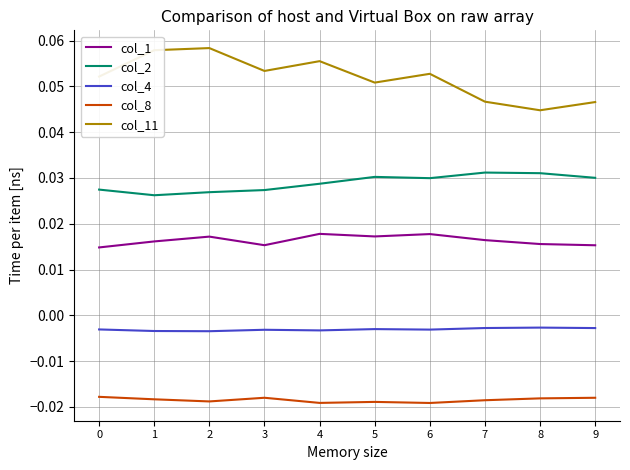

Rank the series at 2 from lowest to highest value.

col_8, col_4, col_1, col_2, col_11